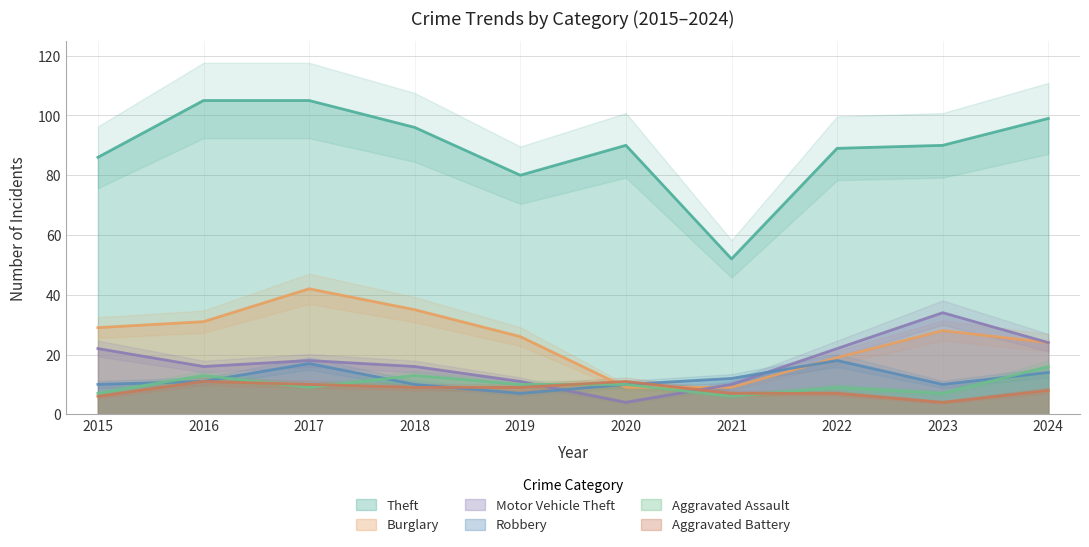

How many lines are shown in the chart?

6